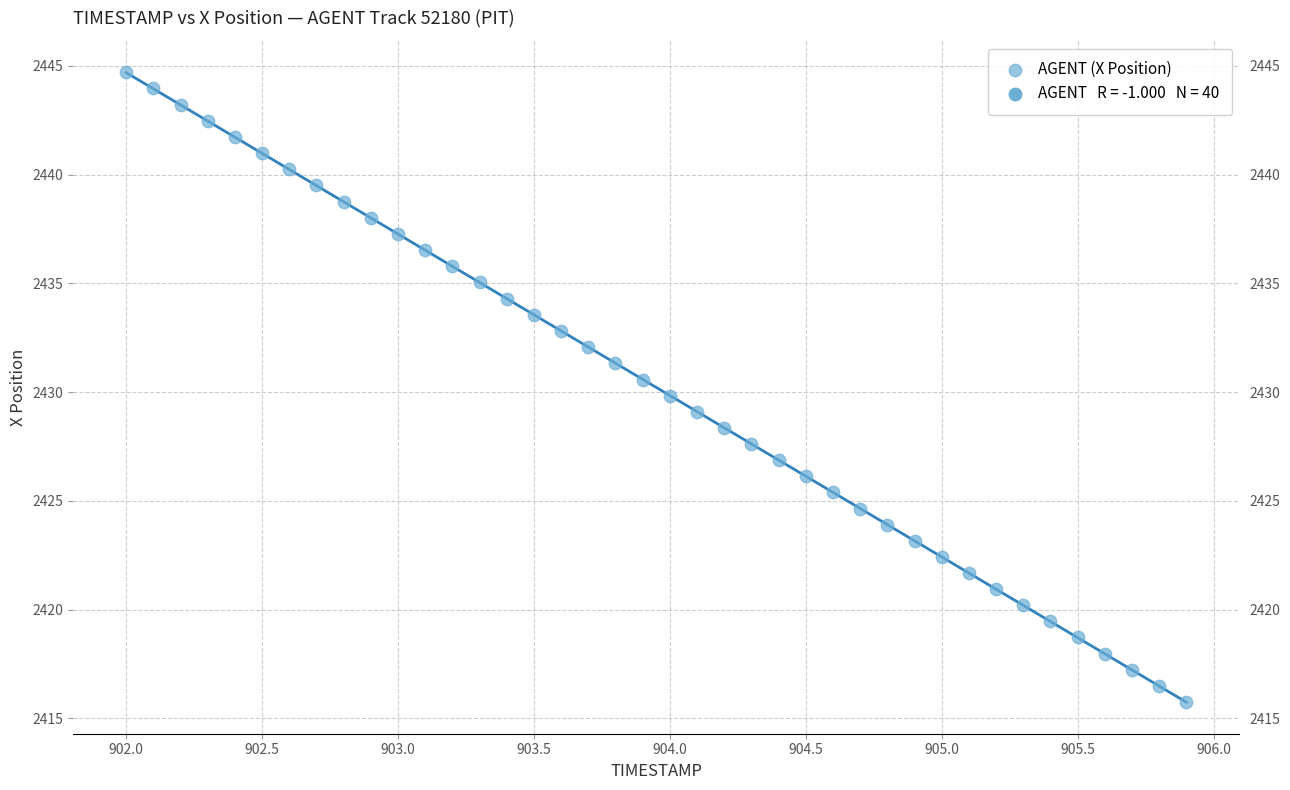

What is the range of X values (max minus min)?

3.9